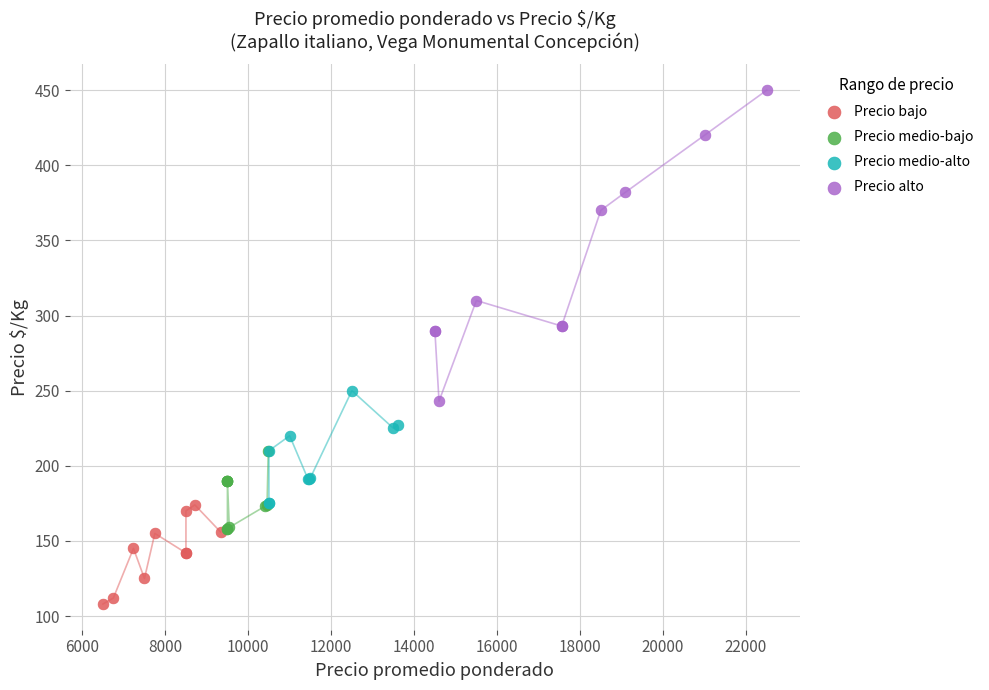

Which series contains the highest Y value?

Precio alto